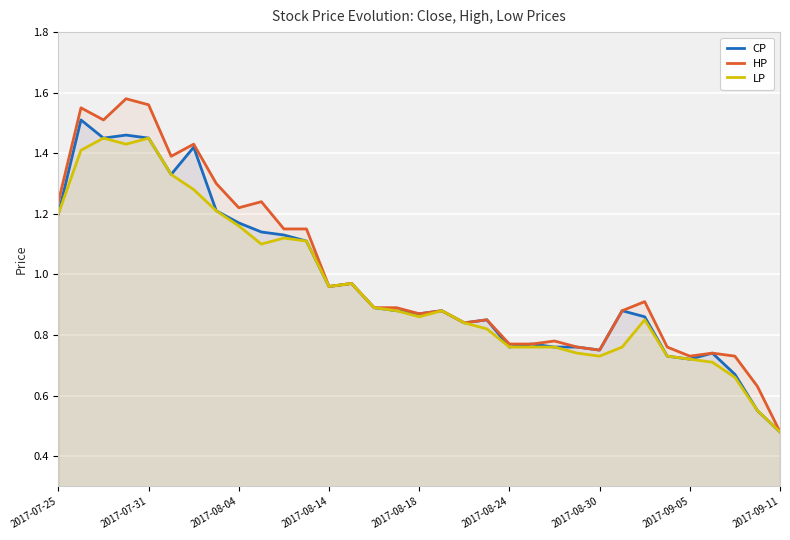

Which series has the largest range (max minus min)?

HP